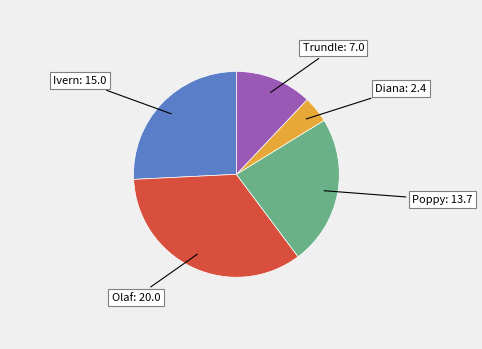

True or false: Diana accounts for 4% of the total.

True